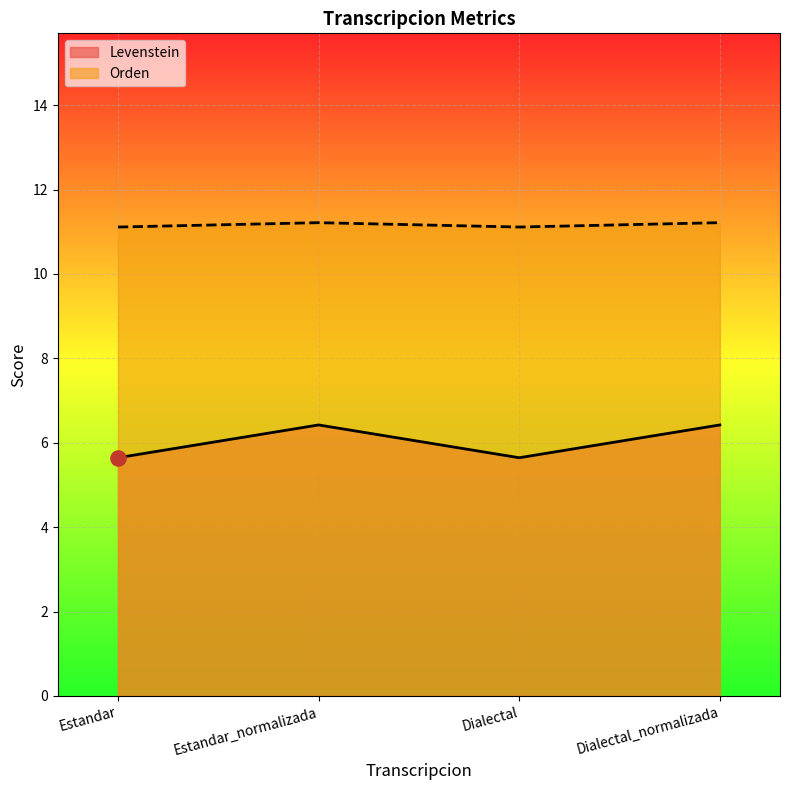

Which series contains the lowest Y value?

Levenstein